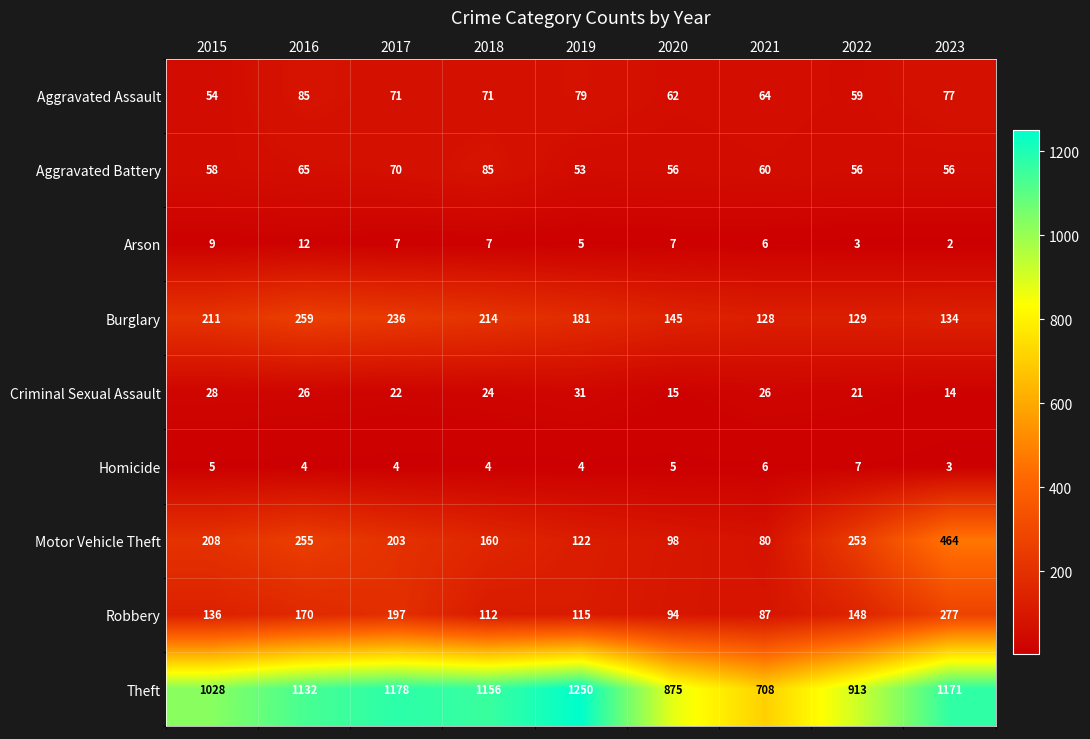

Which series has the largest range (max minus min)?

Theft